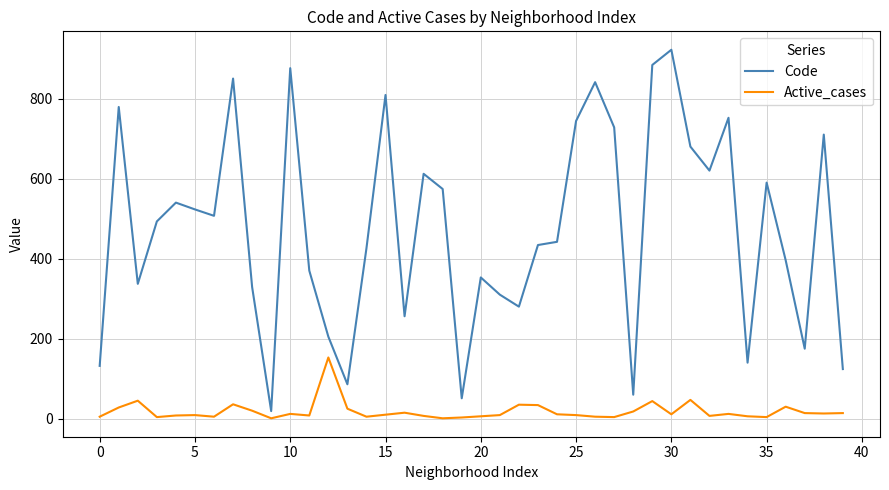

Which series has the largest total across all categories?

Code